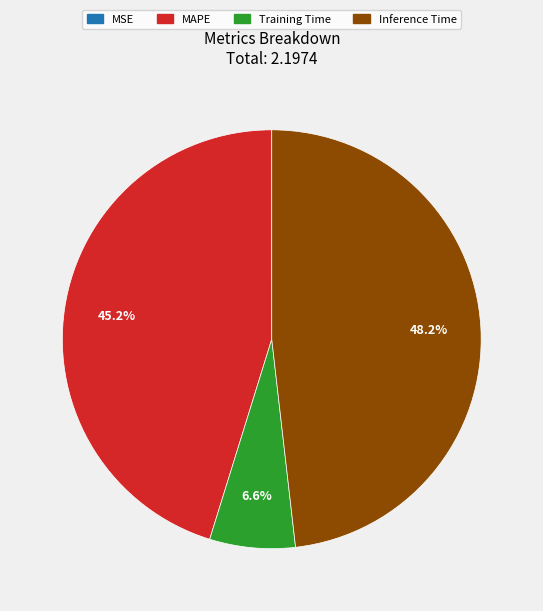

How much of the chart is everything except Training Time?

93.4%